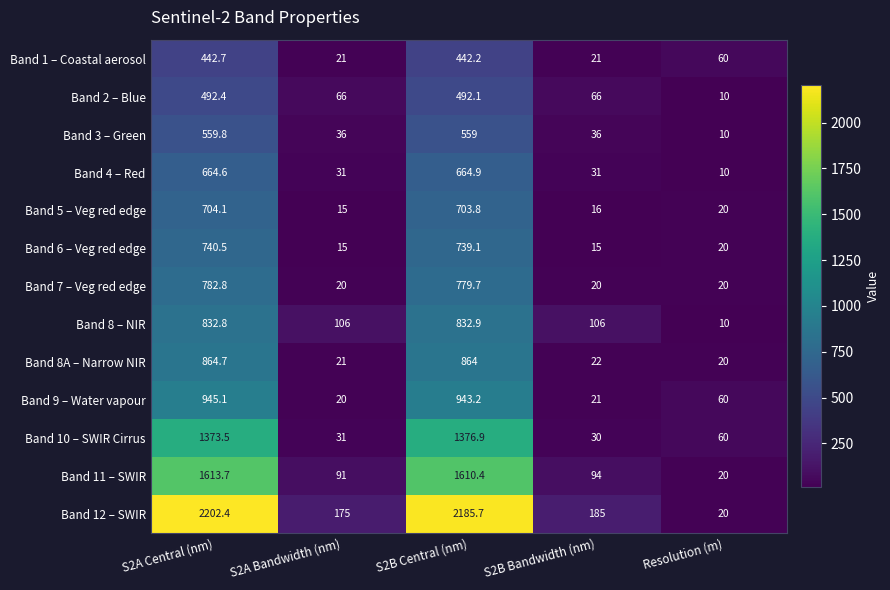

Read the Band 3 – Green value at S2B Bandwidth (nm).

36.0